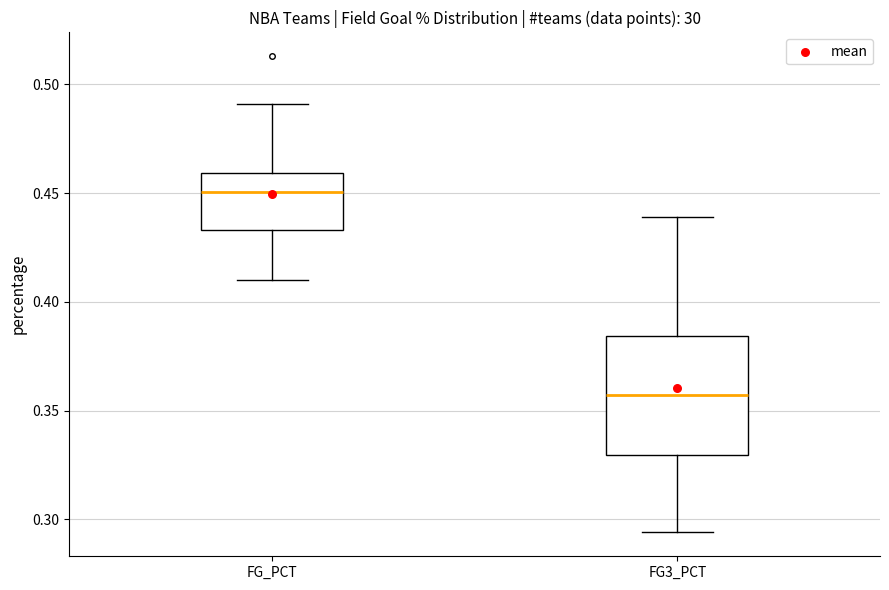

Which box's median line is the lowest?

FG3_PCT